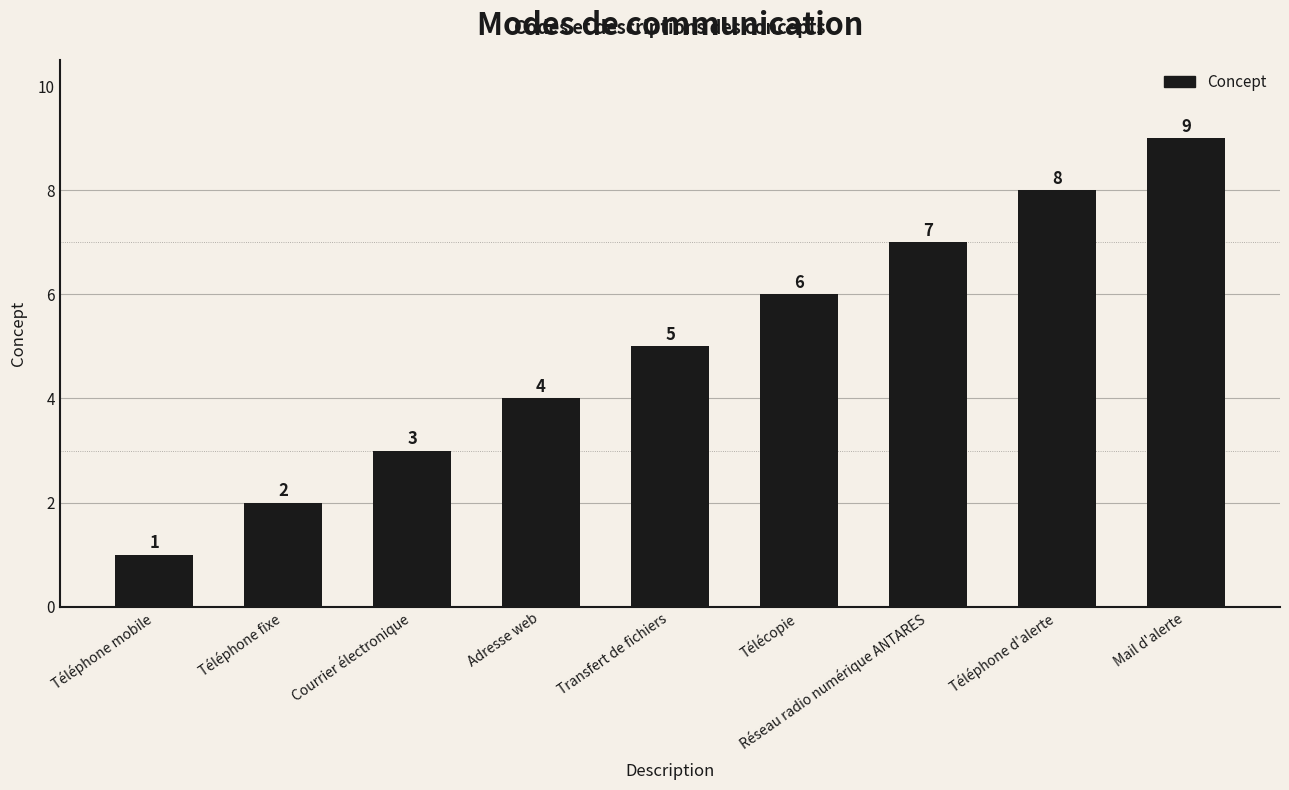

Reading left to right, what are all the values shown in this chart?

Téléphone mobile=1	Téléphone fixe=2	Courrier électronique=3	Adresse web=4	Transfert de fichiers=5	Télécopie=6	Réseau radio numérique ANTARES=7	Téléphone d'alerte=8	Mail d'alerte=9